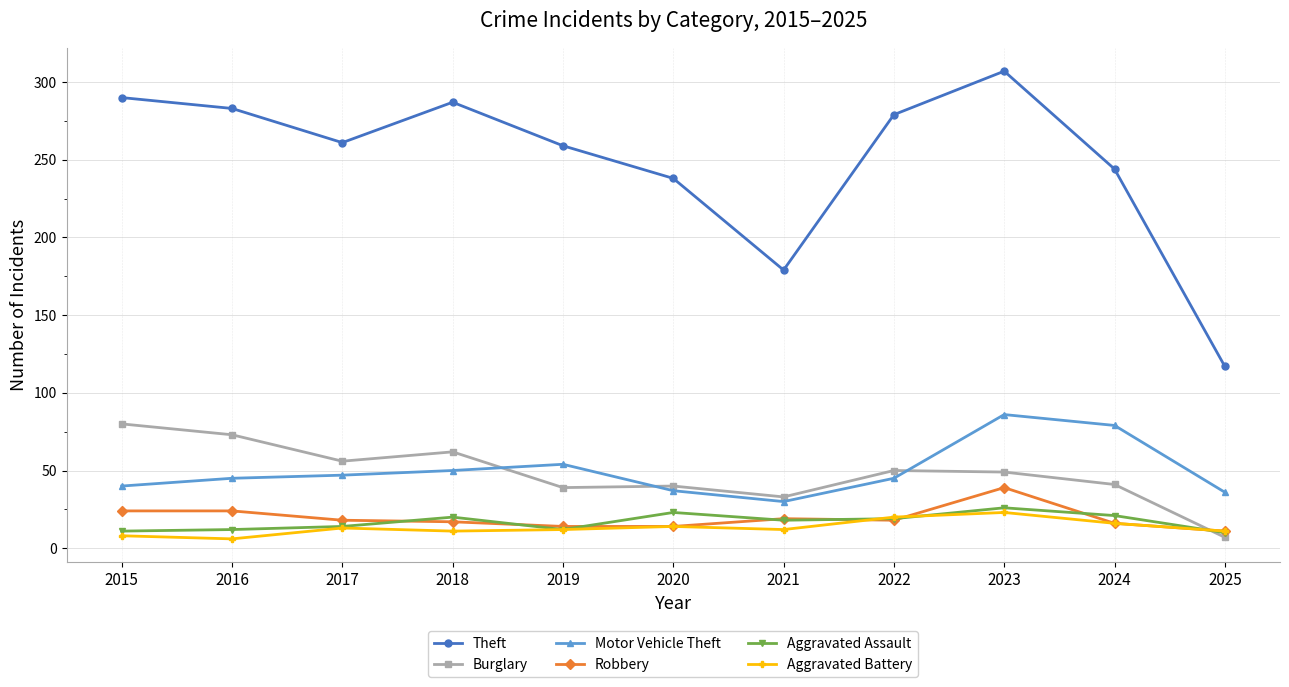

What is the spread (max minus min) of values at 2022?

261